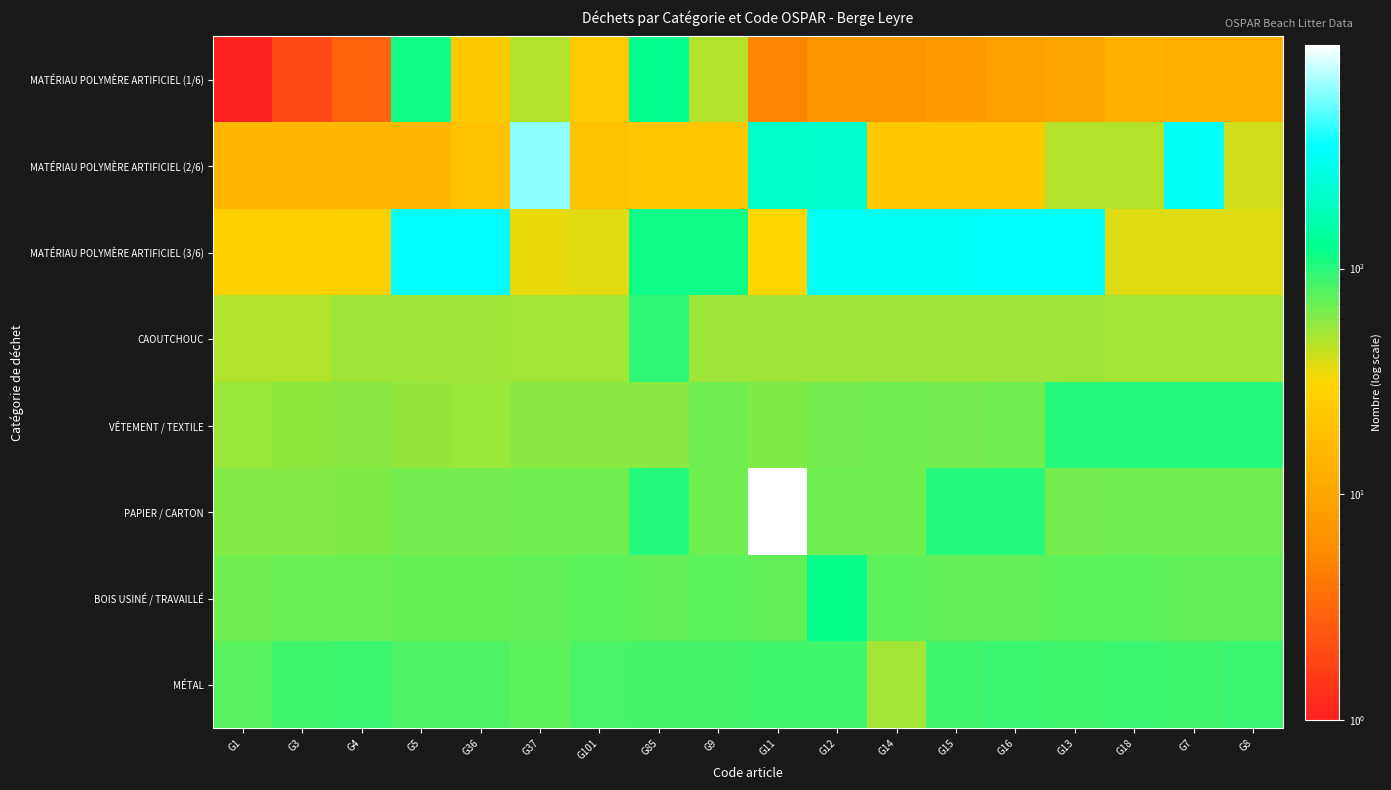

Which series has the largest total across all categories?

MATÉRIAU POLYMÈRE ARTIFICIEL (3/6)